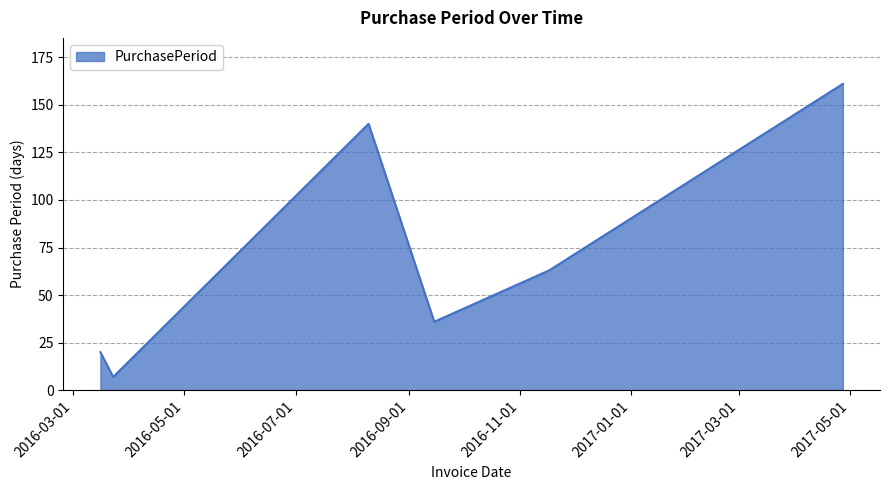

What is the average value?

71